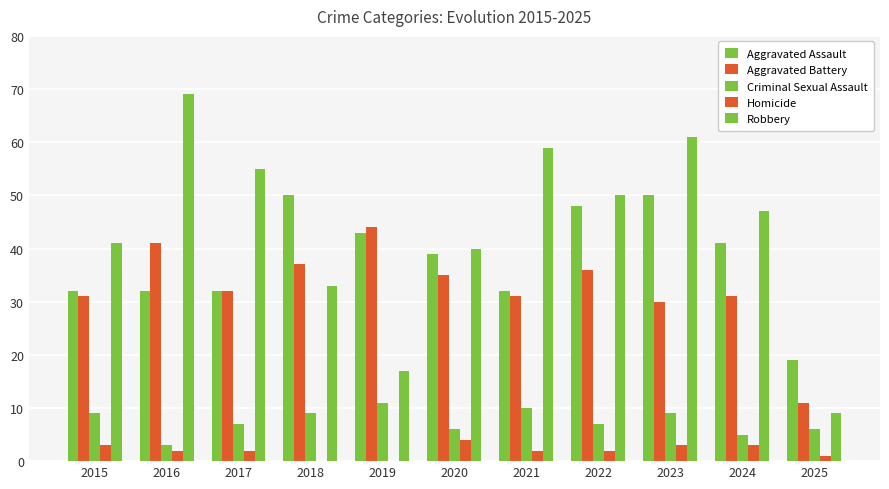

What is the approximate value of Robbery at 2024, to the nearest 10?

50